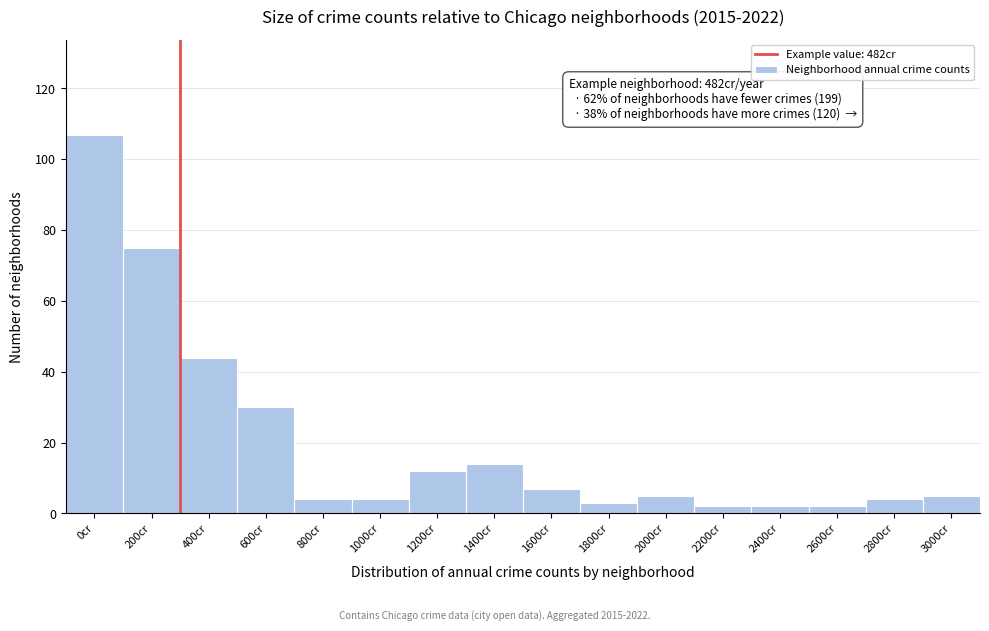

Reading left to right, what are all the values shown in this chart?

0cr=107	200cr=75	400cr=44	600cr=30	800cr=4	1000cr=4	1200cr=12	1400cr=14	1600cr=7	1800cr=3	2000cr=5	2200cr=2	2400cr=2	2600cr=2	2800cr=4	3000cr=5